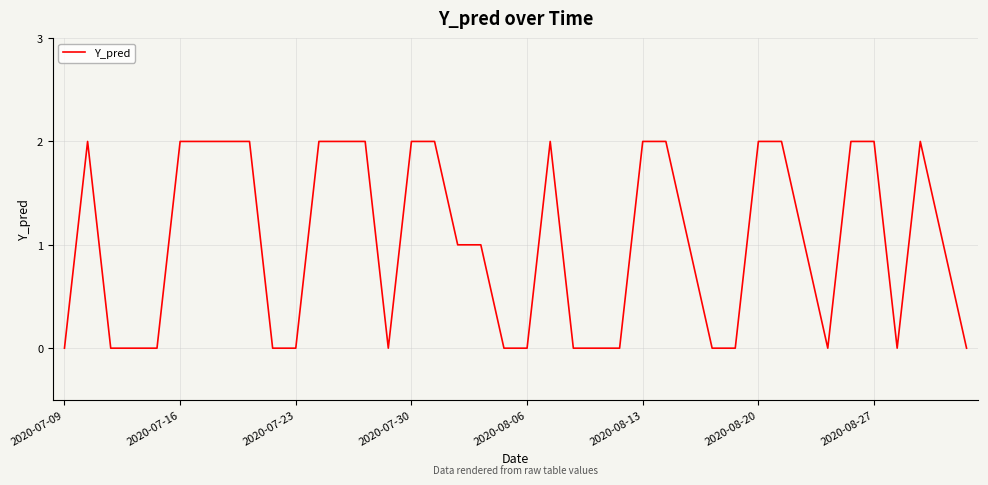

Count the number of categories in the chart.

40